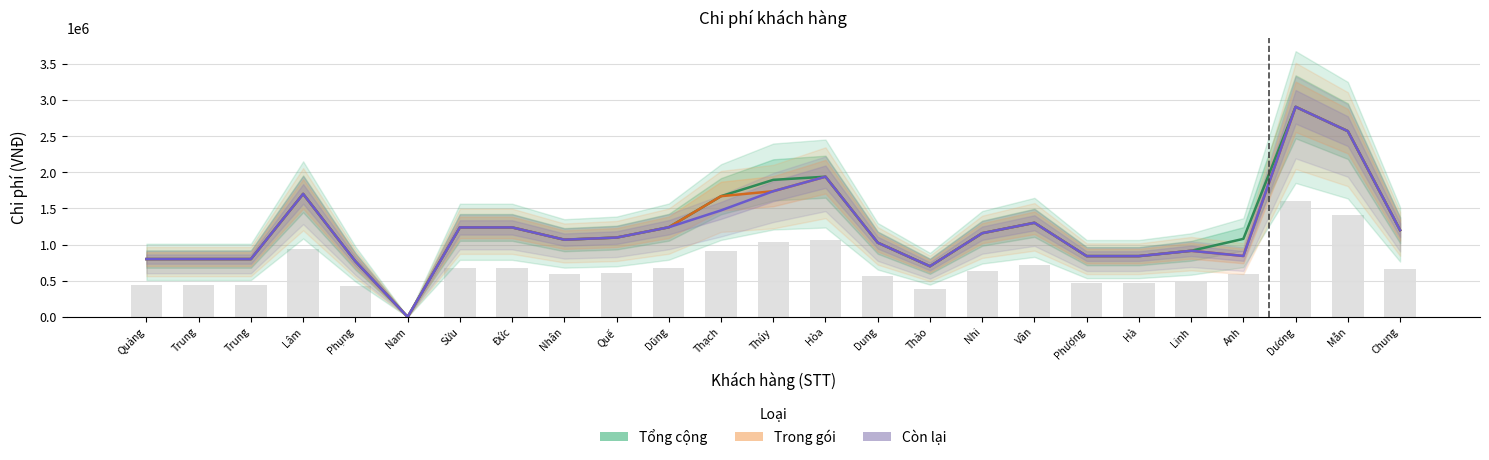

What is the sum of the Tổng cộng values at Trung and Dương?

3707000